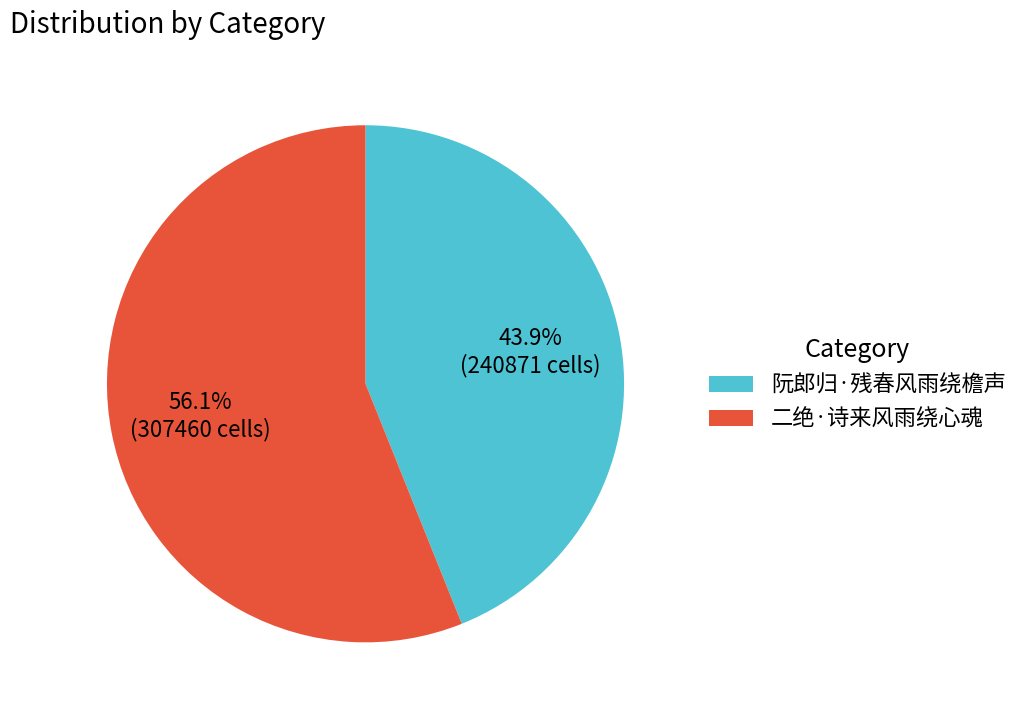

Count the number of slices in the pie.

2